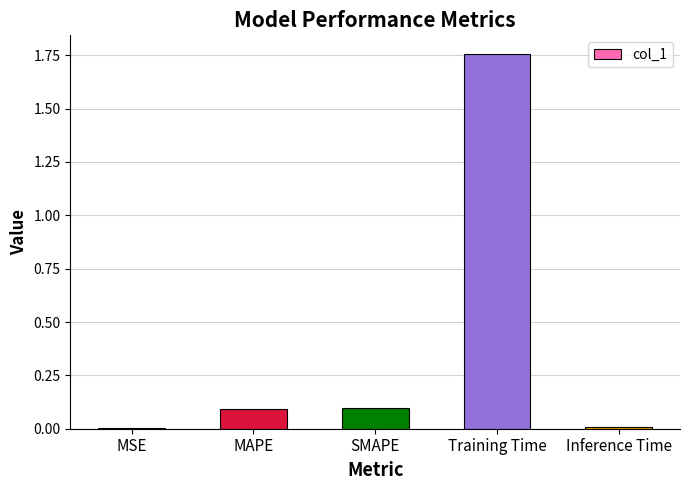

Is it true that the value at MSE is 0.0?

True